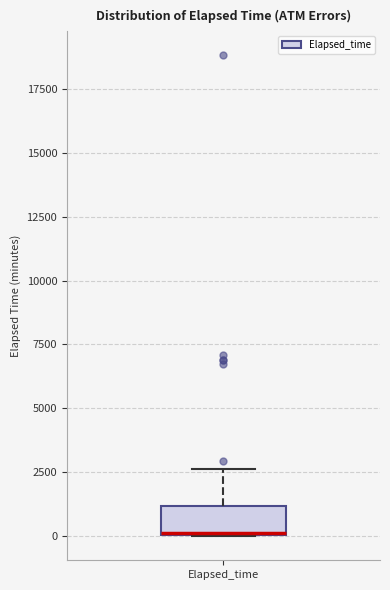

Transcribe this box plot: give where the median line is, the range the box spans, and where the two whiskers end, as read against the y-axis. The values are not printed on the chart, so give them approximately, as read against the axis.

median 0, box 0 to 1000, whiskers 0 to 2500